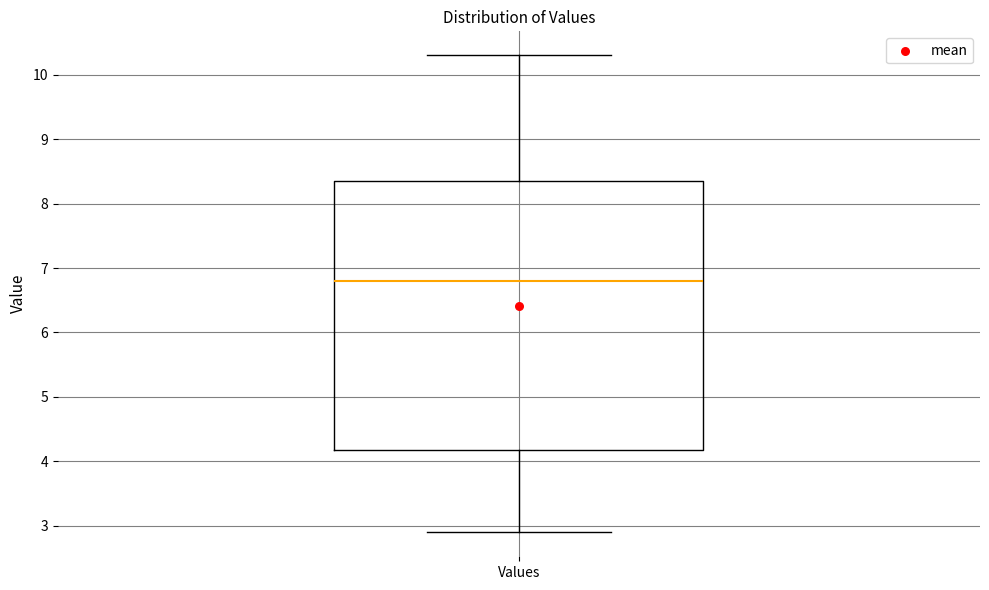

Where is the lower edge of the box for Values on the y-axis? The values are not printed on the chart, so give them approximately, as read against the axis.

4.2